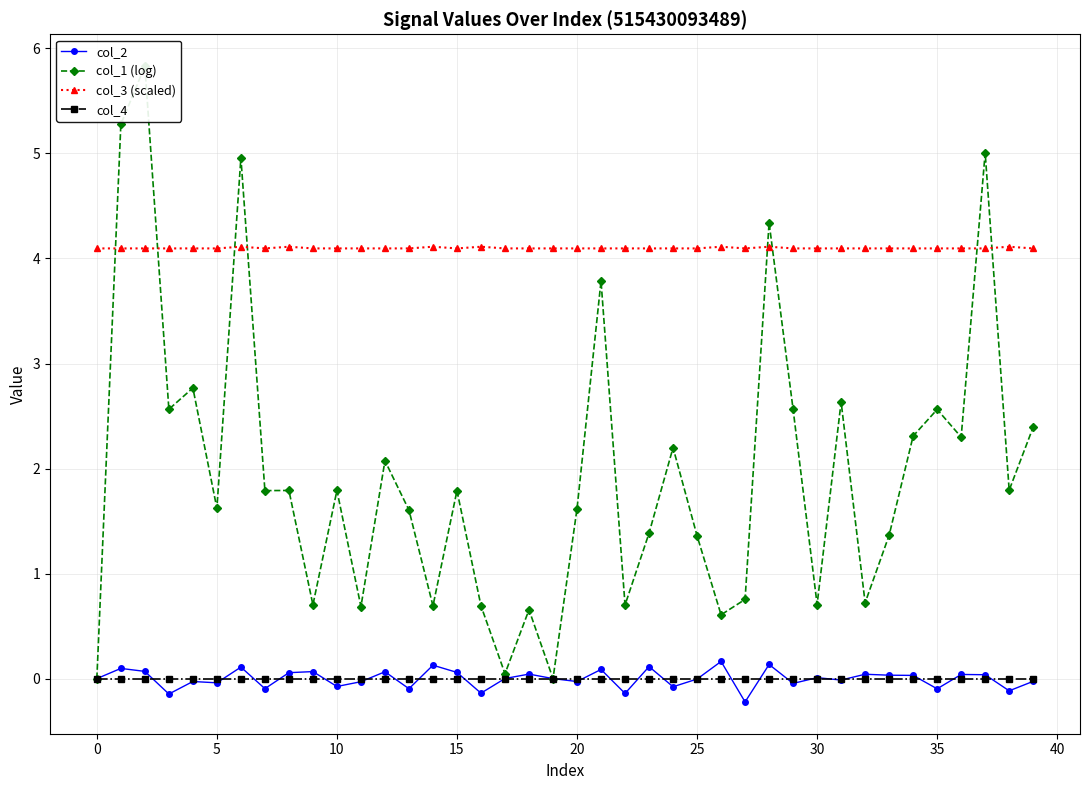

Which series has the largest total across all categories?

col_3 (scaled)